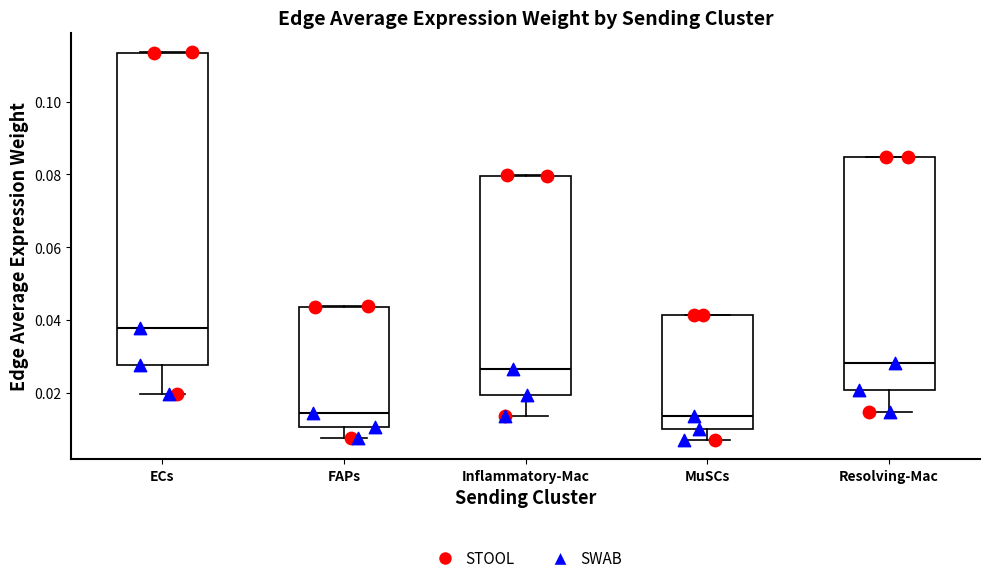

Reading left to right, transcribe this box plot: for each box, give where its median line is, the range the box spans, and where its two whiskers end, as read against the y-axis. The values are not printed on the chart, so give them approximately, as read against the axis.

ECs: median 0.038, box 0.028 to 0.114, whiskers 0.020 to 0.114
FAPs: median 0.014, box 0.010 to 0.044, whiskers 0.008 to 0.044
Inflammatory-Mac: median 0.026, box 0.020 to 0.080, whiskers 0.014 to 0.080
MuSCs: median 0.014, box 0.010 to 0.042, whiskers 0.008 to 0.042
Resolving-Mac: median 0.028, box 0.020 to 0.084, whiskers 0.014 to 0.084